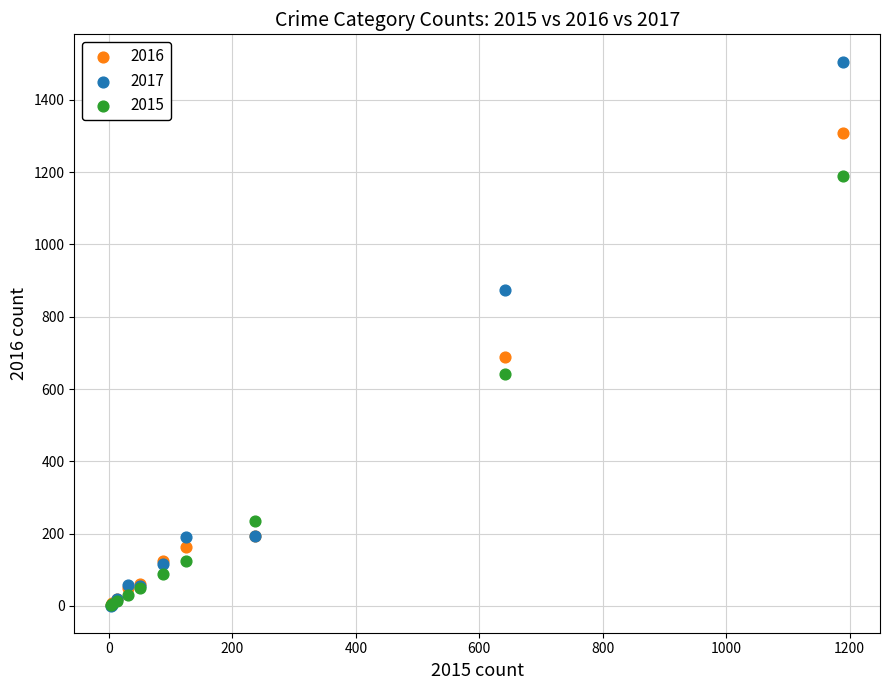

Which series contains the highest Y value?

2017